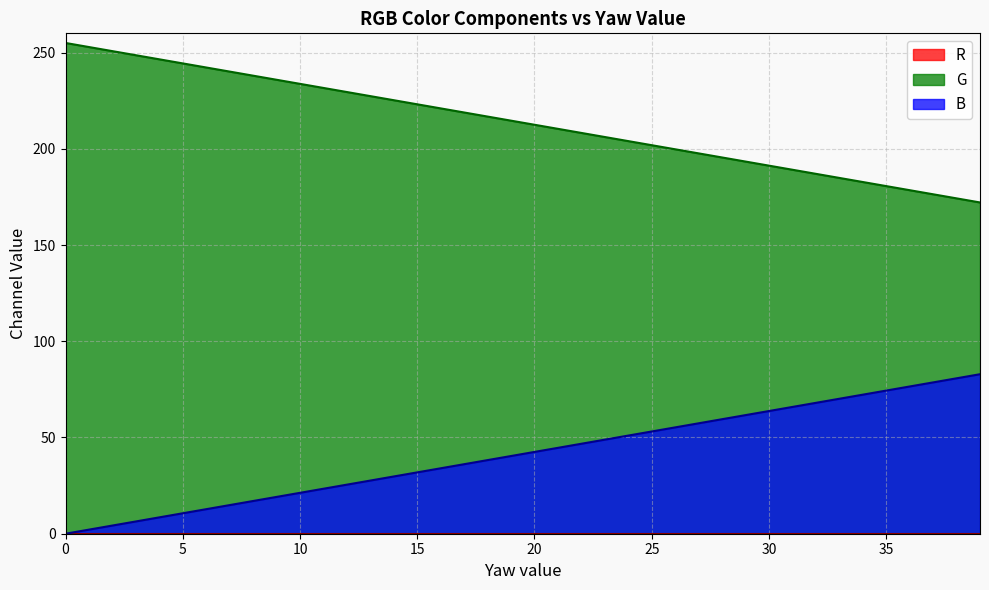

True or false: G and B intersect in this chart.

False